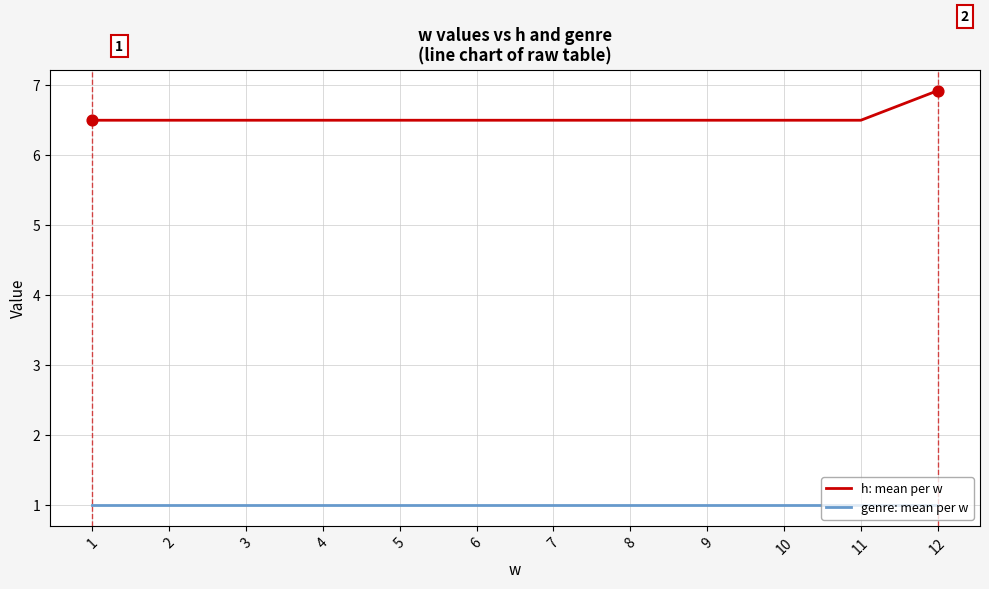

What are all the series names shown in the legend?

h: mean per w, genre: mean per w